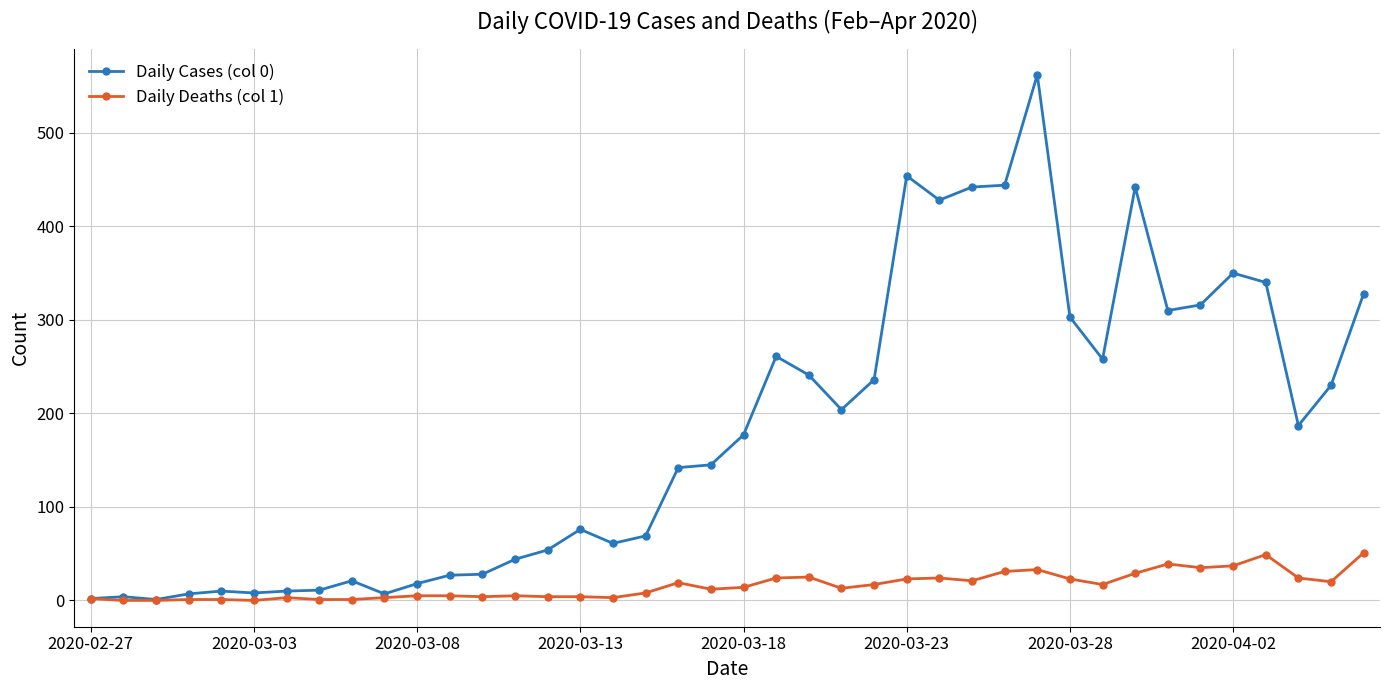

Rank the series by their maximum value, from lowest to highest.

Daily Deaths (col 1), Daily Cases (col 0)